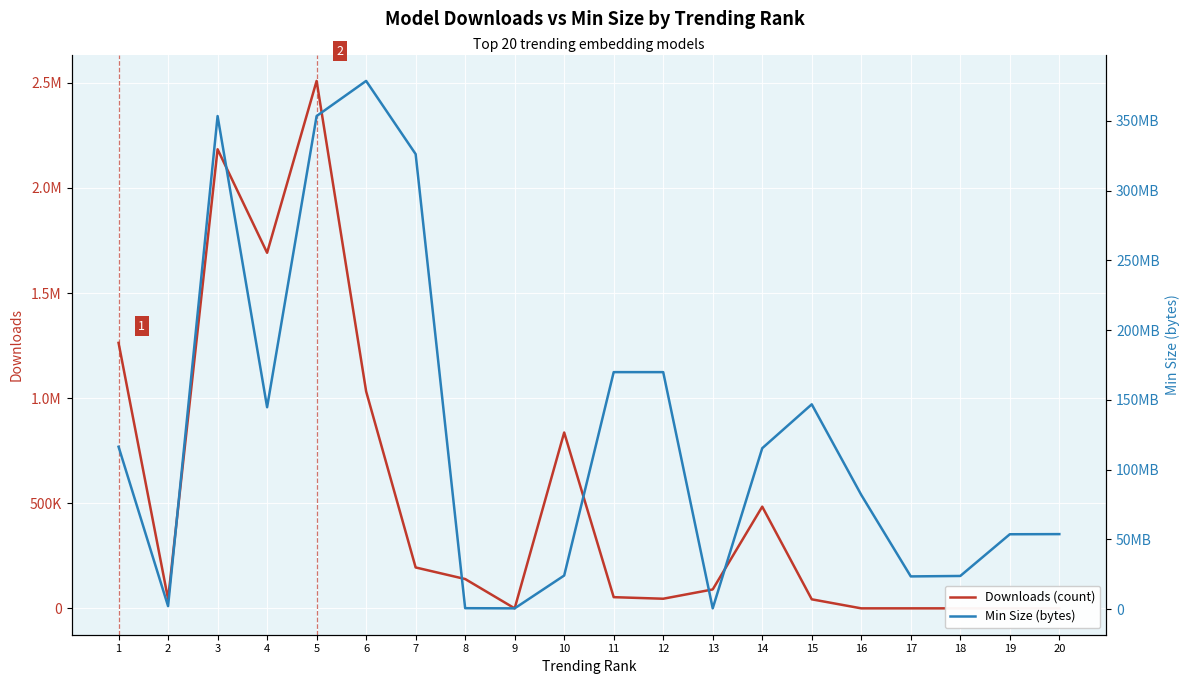

How many data points in Downloads (count) are less than 89971?

10